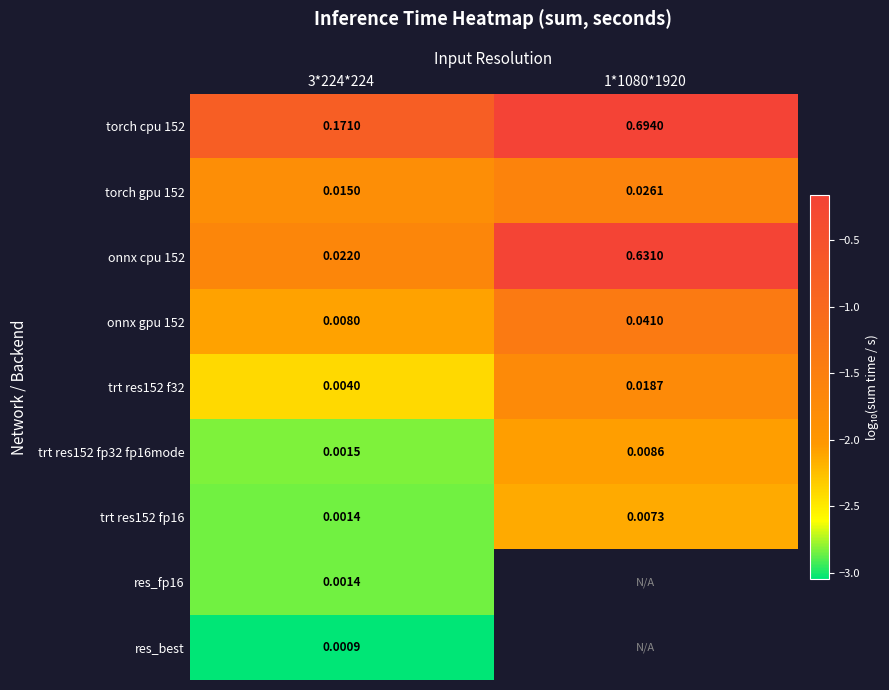

Is the value of onnx gpu 152 at 1*1080*1920 greater than the value of res_fp16 at 3*224*224?

Yes